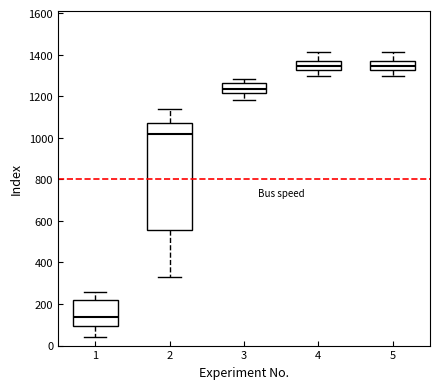

Reading left to right, read every box against the y-axis: the position of its median line, the range the box covers, and the ends of its whiskers. The values are not printed on the chart, so give them approximately, as read against the axis.

1: median 140, box 100 to 220, whiskers 40 to 260
2: median 1020, box 560 to 1080, whiskers 340 to 1140
3: median 1240, box 1220 to 1260, whiskers 1180 to 1280
4: median 1340, box 1320 to 1360, whiskers 1300 to 1420
5: median 1340, box 1320 to 1360, whiskers 1300 to 1420